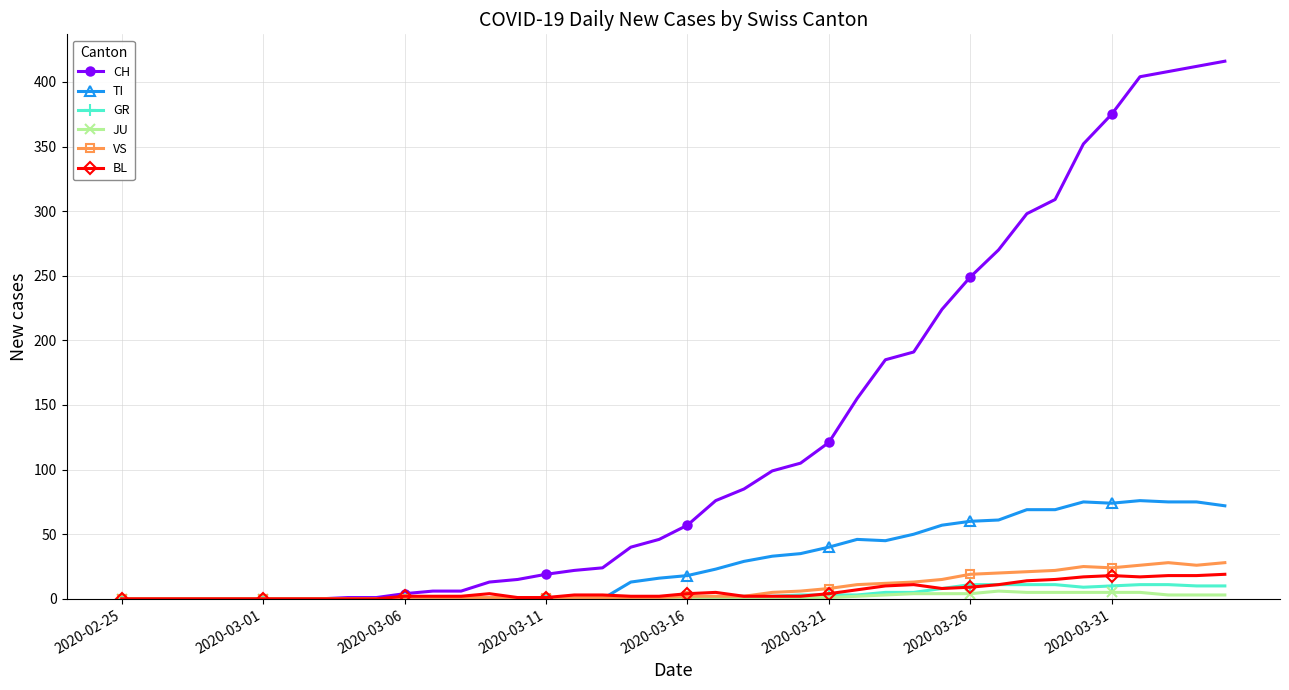

What is the difference between the second highest and second lowest values in the GR series?

11